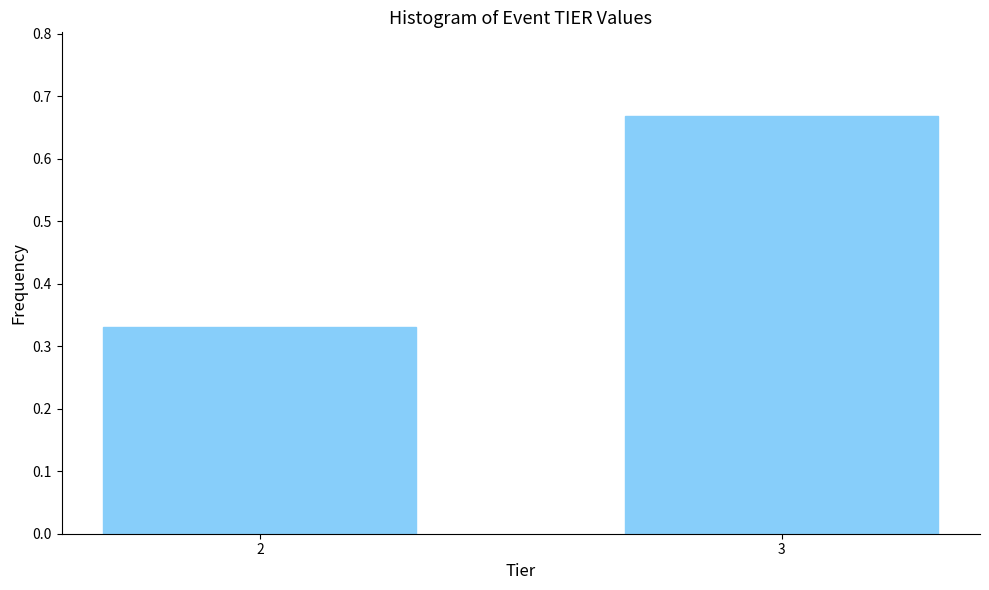

What is the average value?

0.5